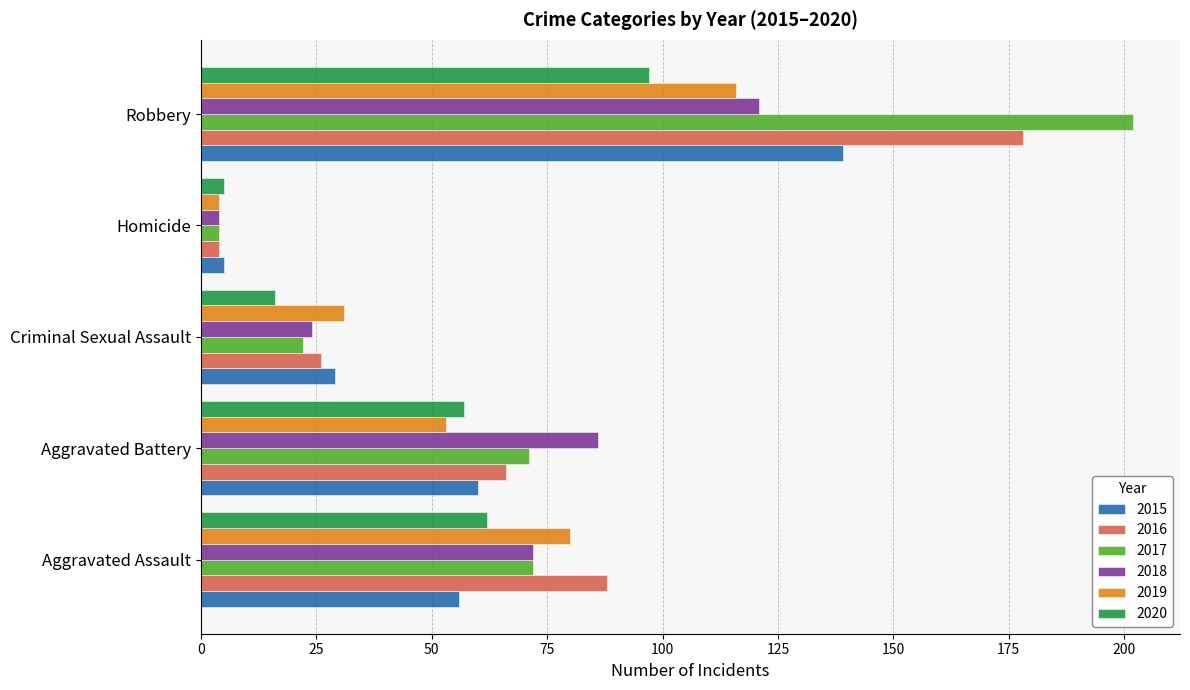

Is the value of 2020 at Aggravated Assault greater than the value of 2015 at Robbery?

No